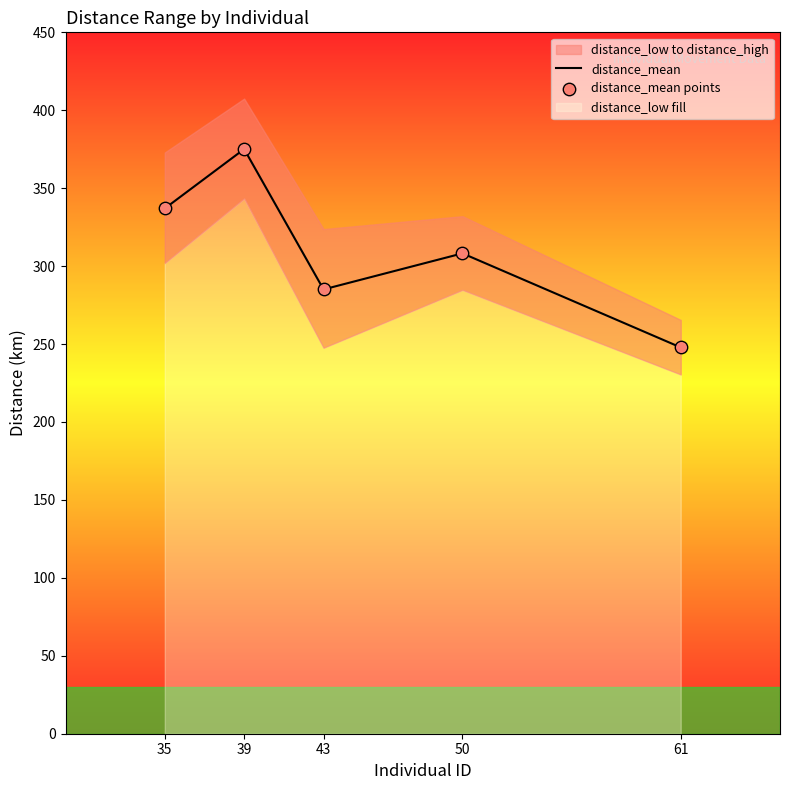

At how many categories does at least one series exceed 374?

1